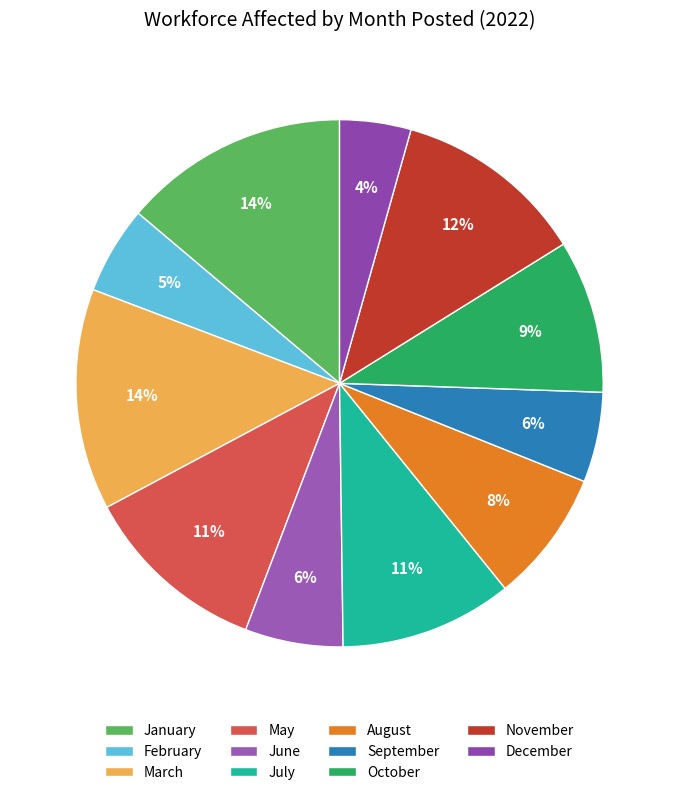

How many segments does this pie chart have?

11